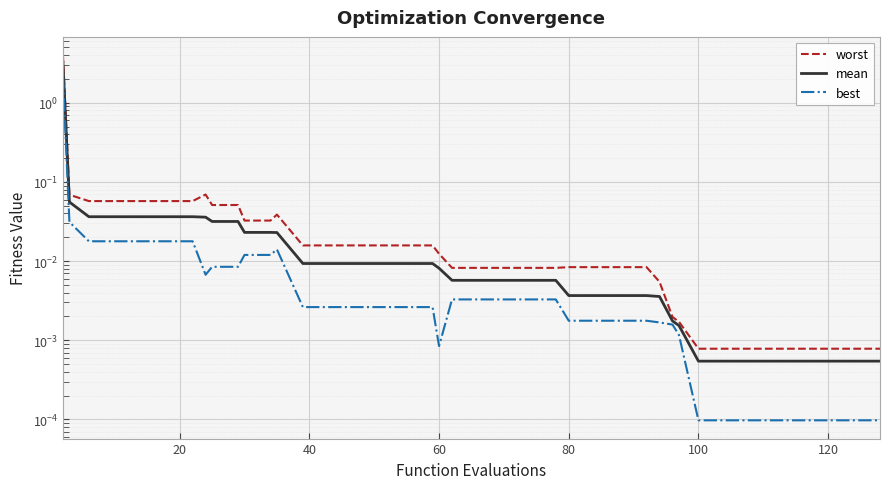

What is the difference between the maximum and minimum values in the best series?

2.2